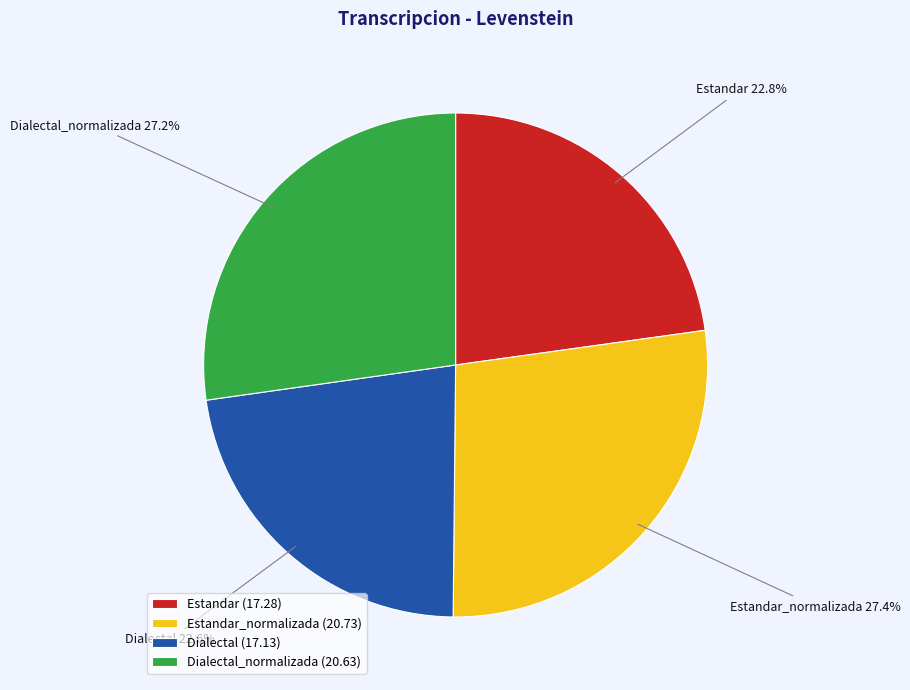

Which has a higher value, Dialectal or Dialectal_normalizada?

Dialectal_normalizada